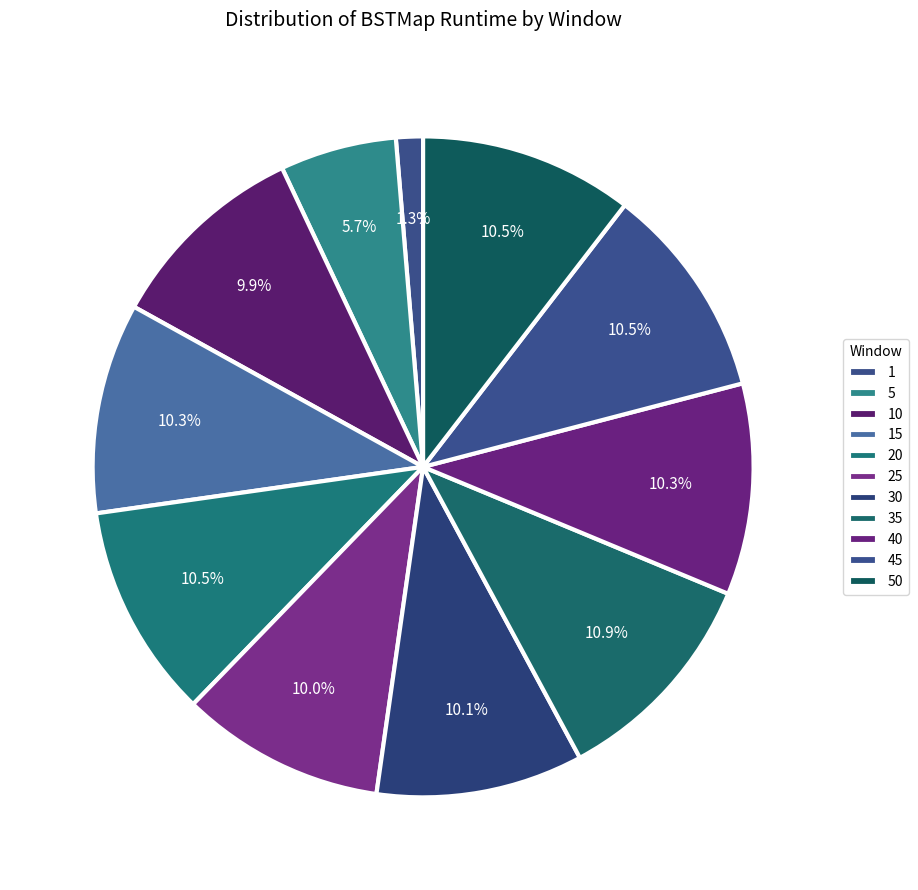

True or false: 20 accounts for 5% of the total.

False